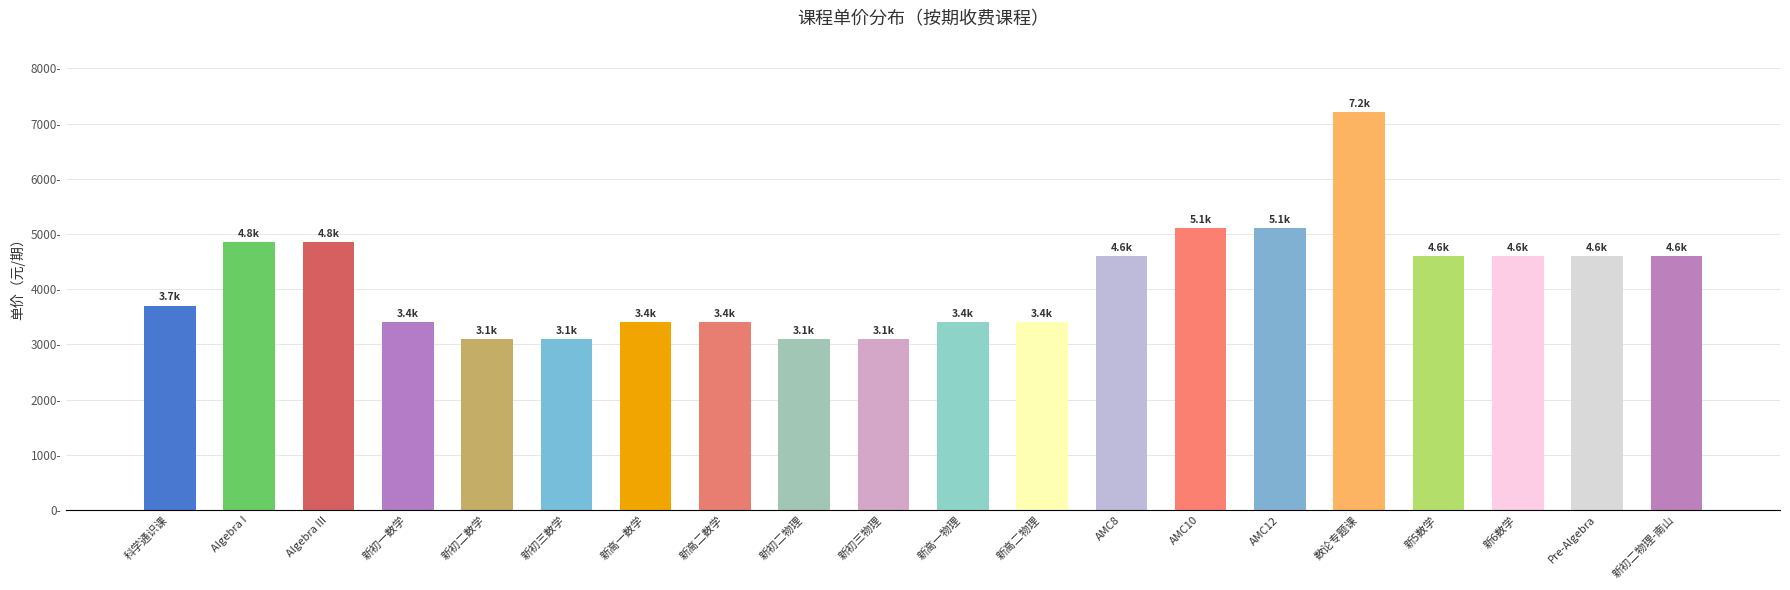

Does the chart contain any negative values?

No